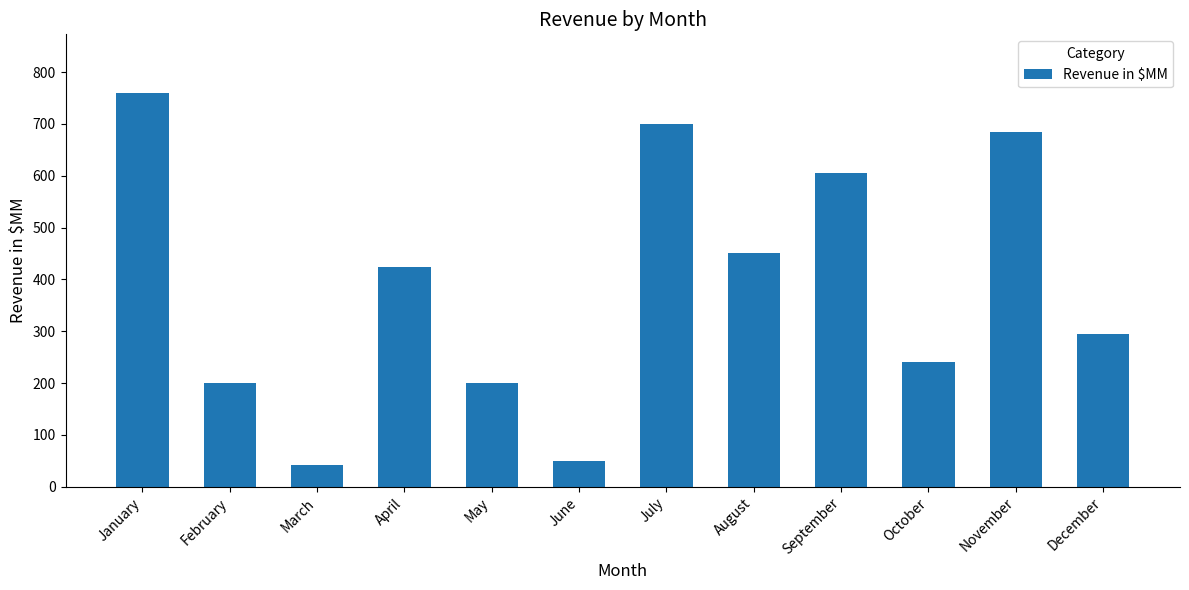

The value at December is 467. True or false?

False